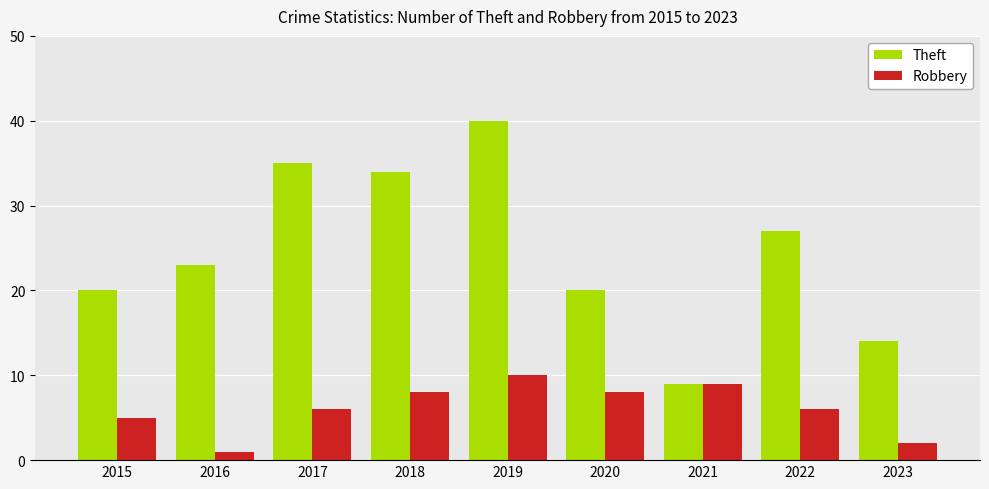

Which series has the largest range (max minus min)?

Theft